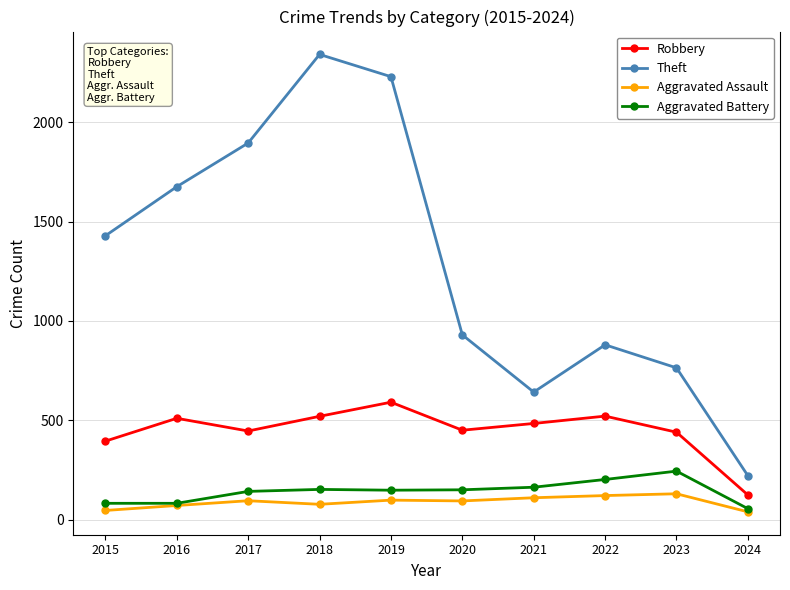

True or false: Aggravated Assault has more than 1 interior local peaks.

True